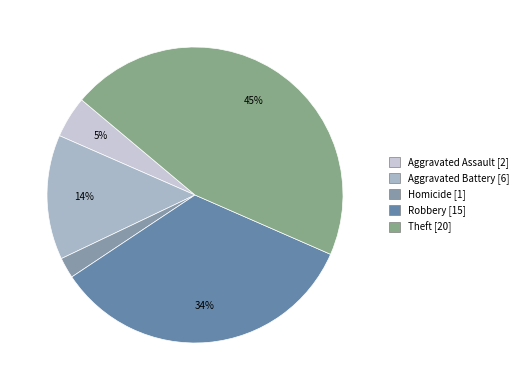

To the nearest percent, what is the difference between the largest and smallest slice percentages?

43%